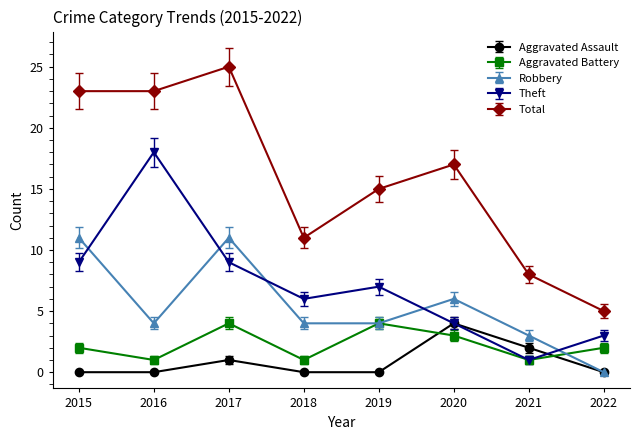

Read the Total value at 2020.

17